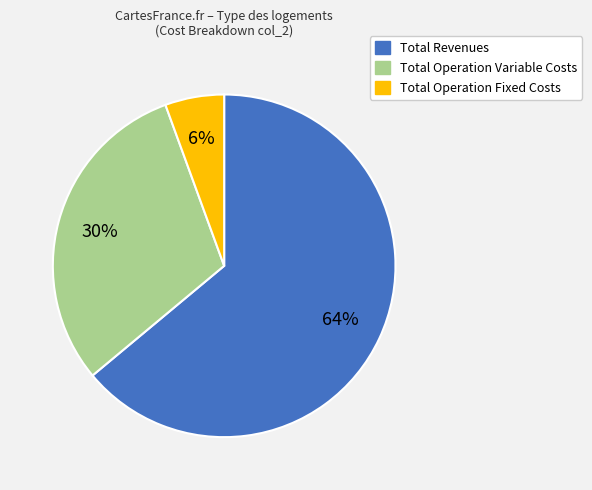

Is there any slice that represents more than half of the pie?

Yes